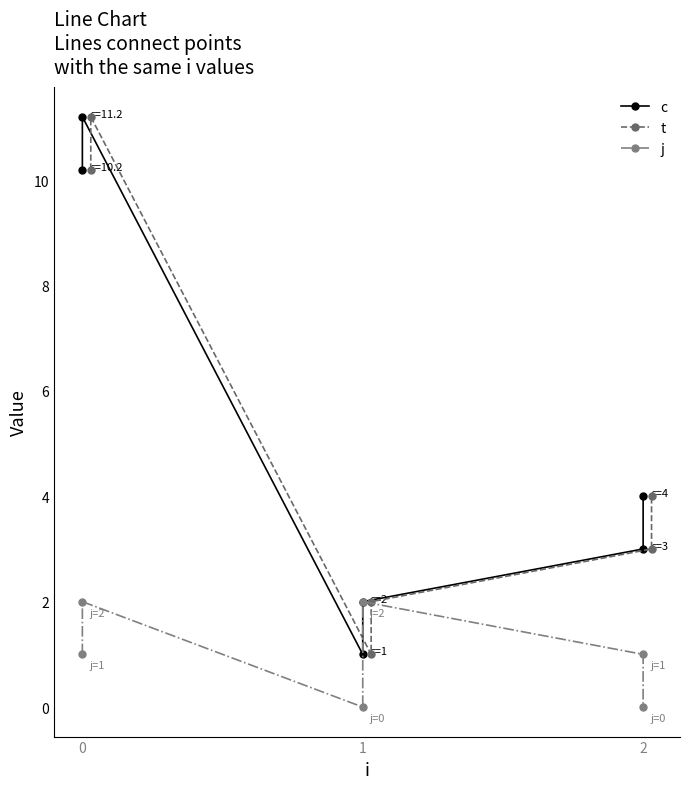

What is the difference between the maximum and second lowest values in the c series?

9.2